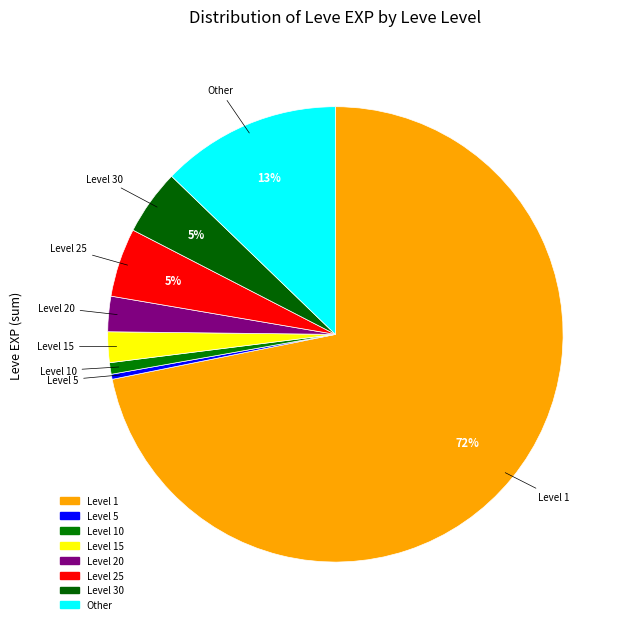

Is there any slice that represents more than half of the pie?

Yes